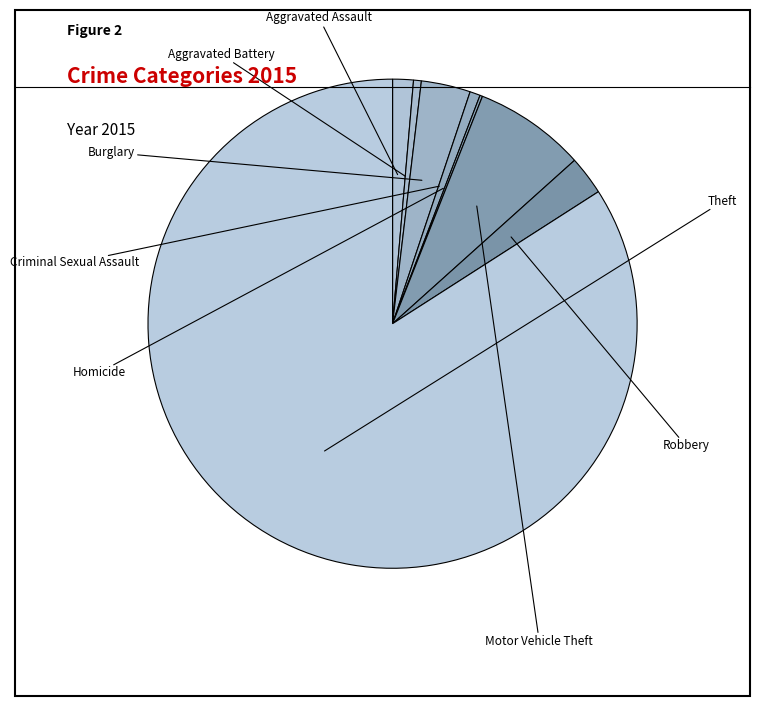

Between Homicide and Aggravated Assault, which is larger?

Aggravated Assault